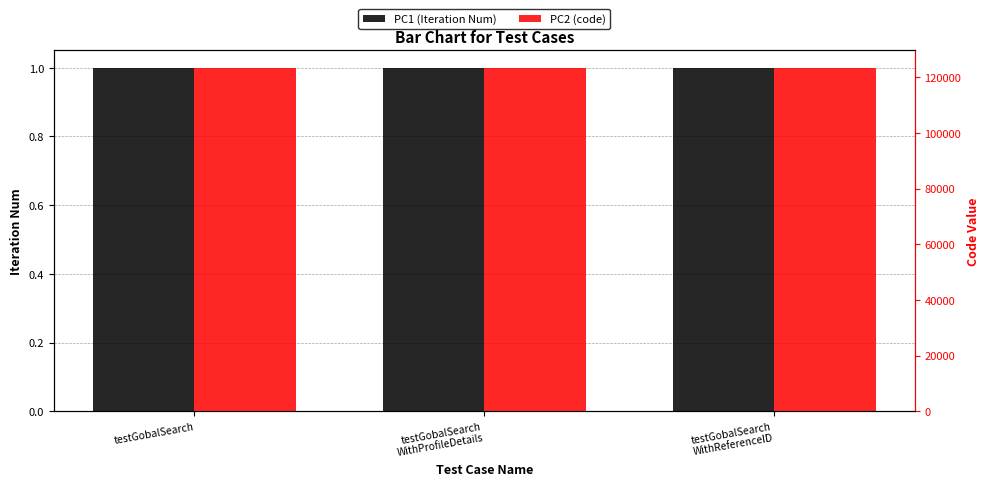

Where is PC1 (Iteration Num) nearest to the value 1?

testGobalSearch